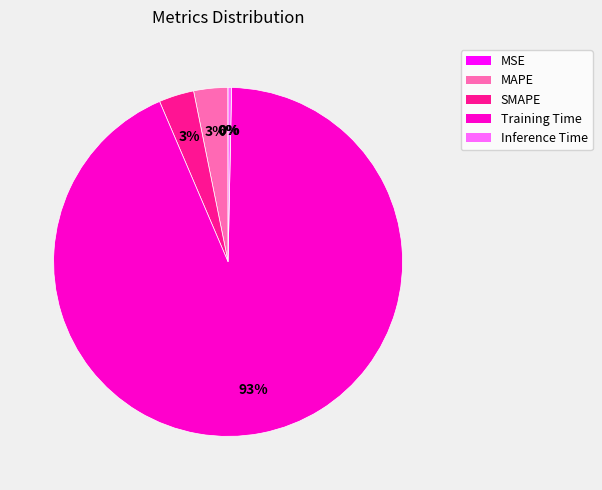

Which slice is the largest?

Training Time